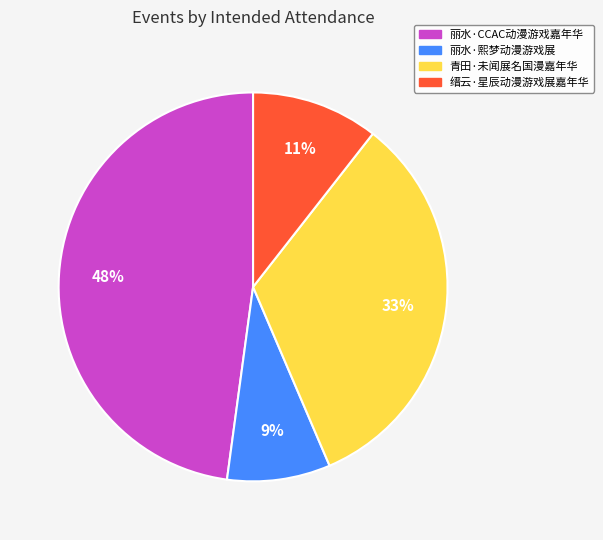

Rank the categories by value from lowest to highest.

丽水·熙梦动漫游戏展, 缙云·星辰动漫游戏展嘉年华, 青田·未闻展名国漫嘉年华, 丽水·CCAC动漫游戏嘉年华